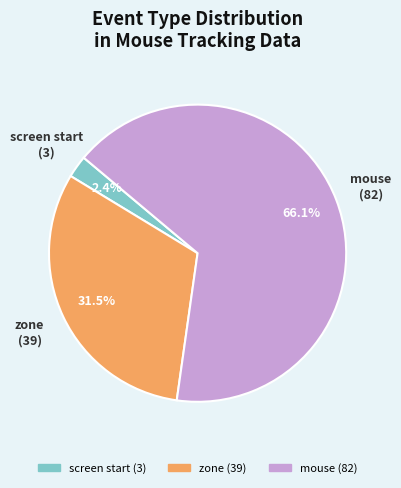

To the nearest percent, what is the difference between the largest and smallest slice percentages?

64%